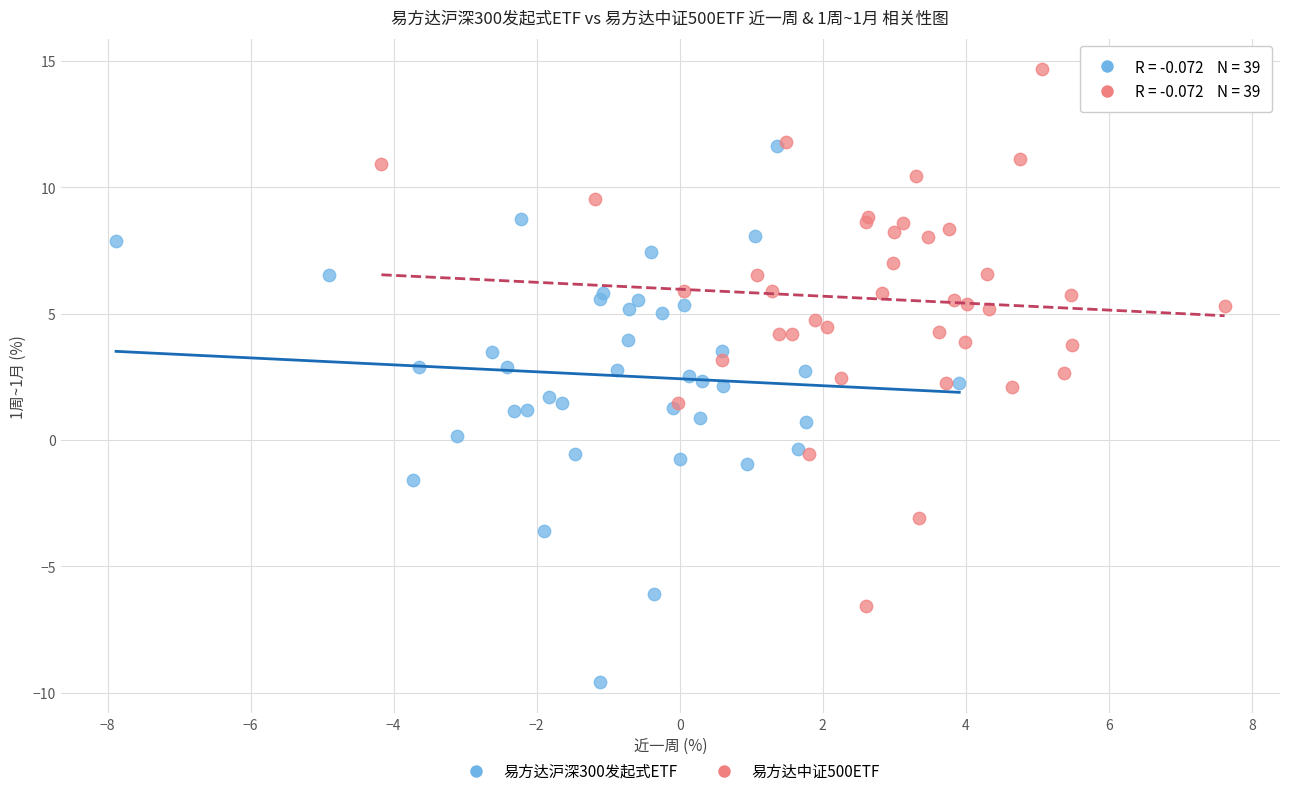

Which series reaches the minimum Y coordinate?

易方达沪深300发起式ETF